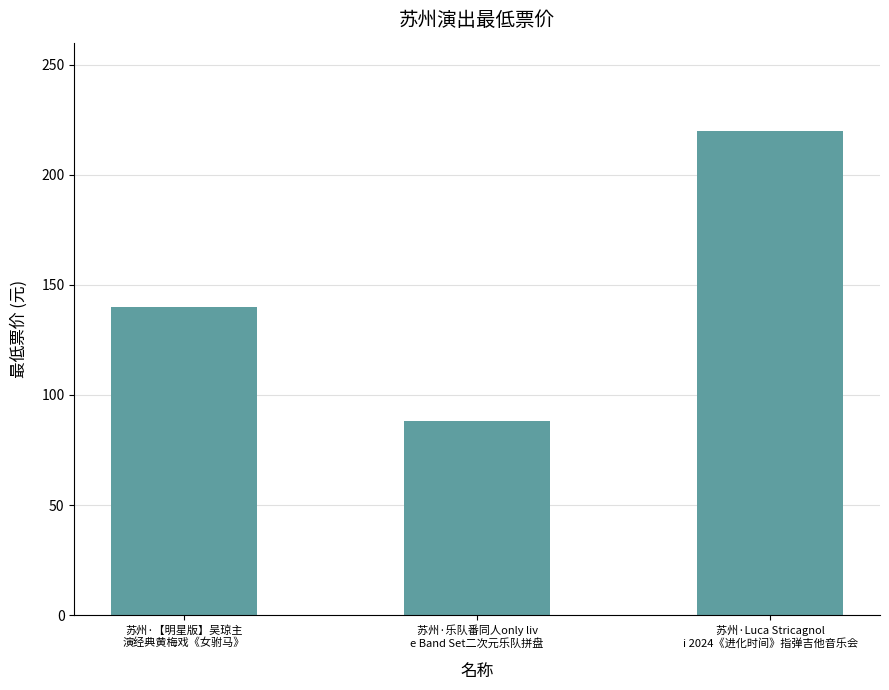

How many distinct data groups are displayed?

1